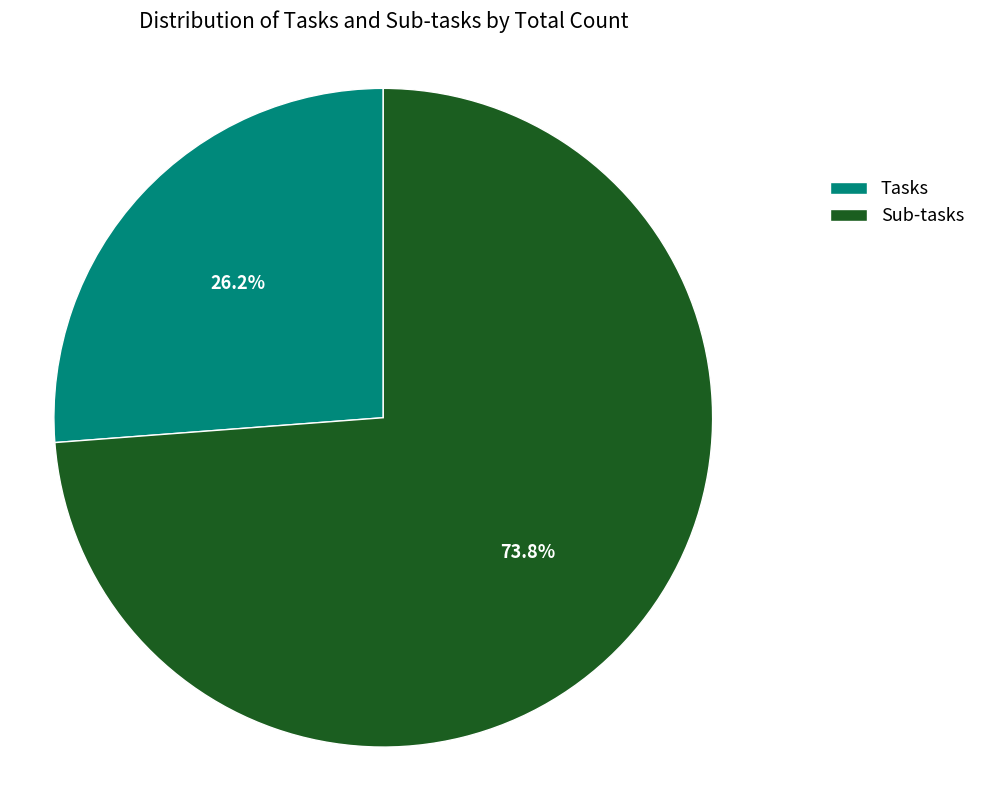

Do Tasks and Sub-tasks together represent more than half of the pie?

Yes